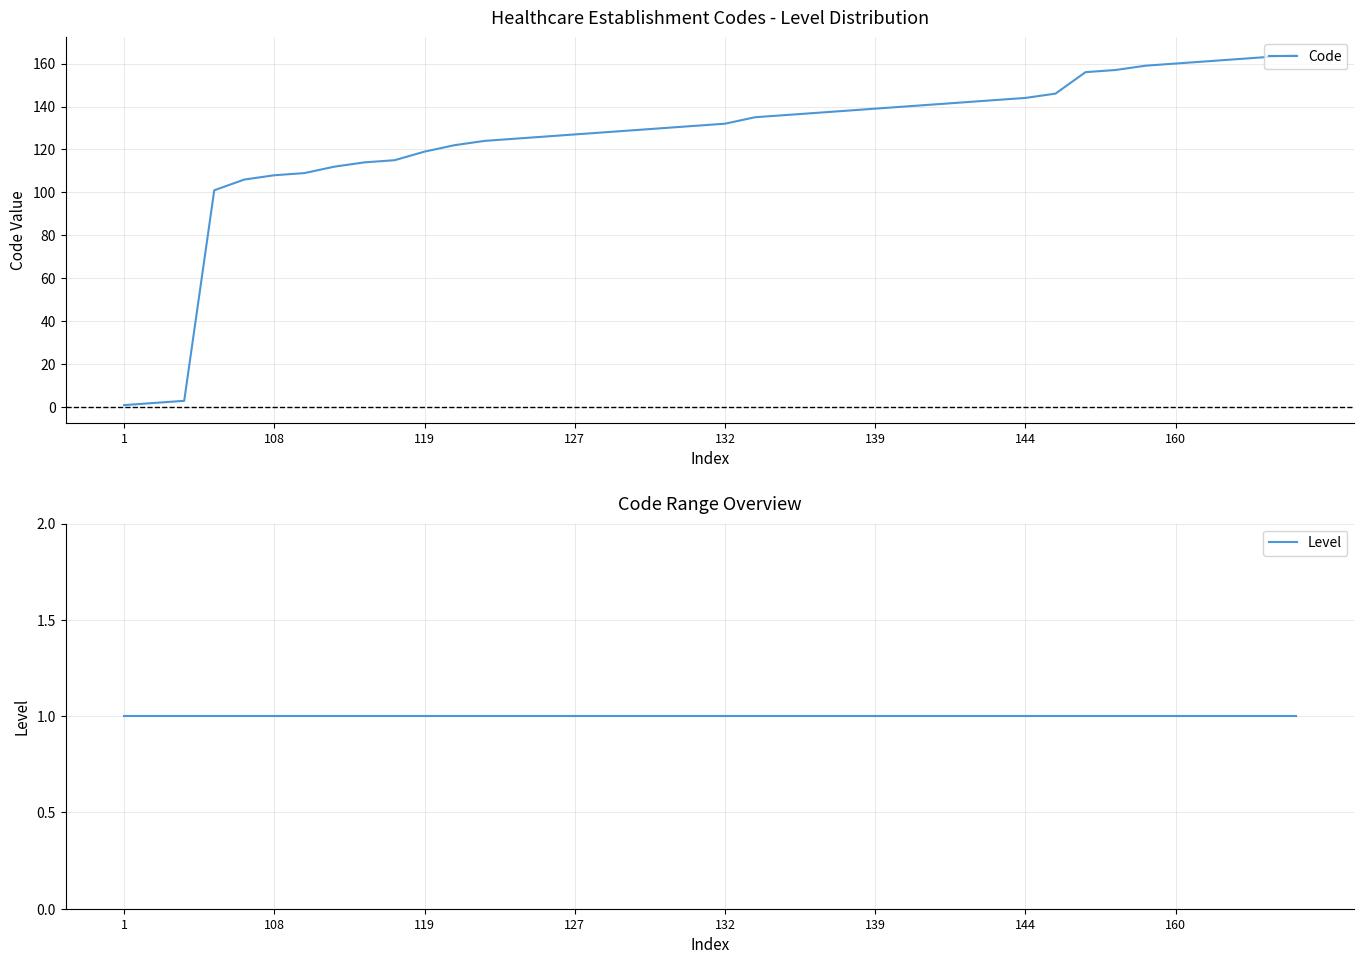

Which series has the largest total across all categories?

Code